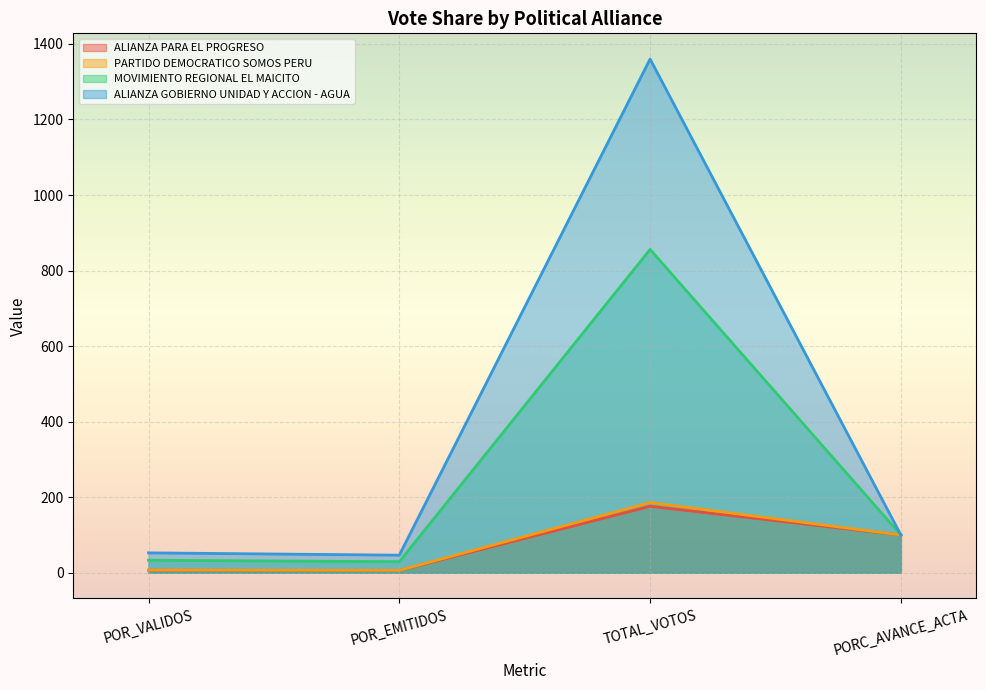

How many lines are shown in the chart?

4